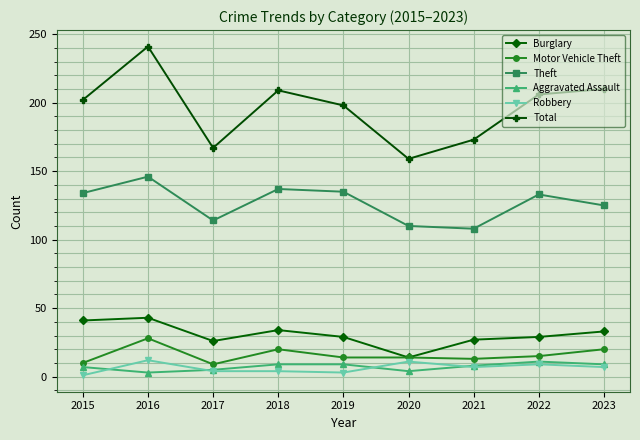

Read the Theft value at 2022.

133